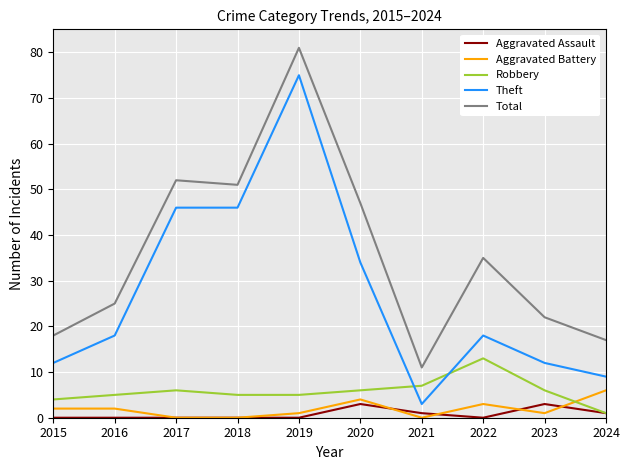

What is the approximate value of Aggravated Assault at 2023?

3